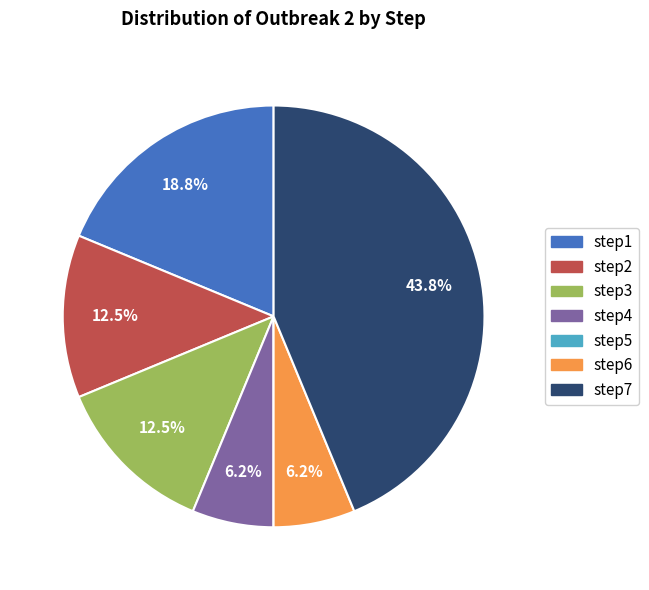

Approximately how many times larger is the value at step3 compared to step1?

0.7